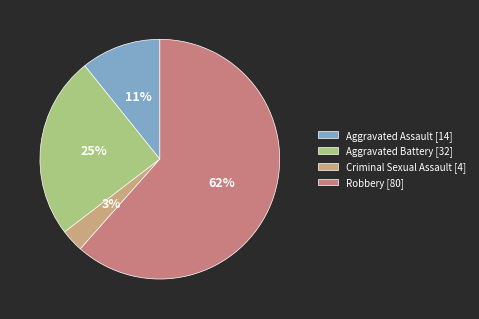

Rank the categories by value from lowest to highest.

Criminal Sexual Assault, Aggravated Assault, Aggravated Battery, Robbery